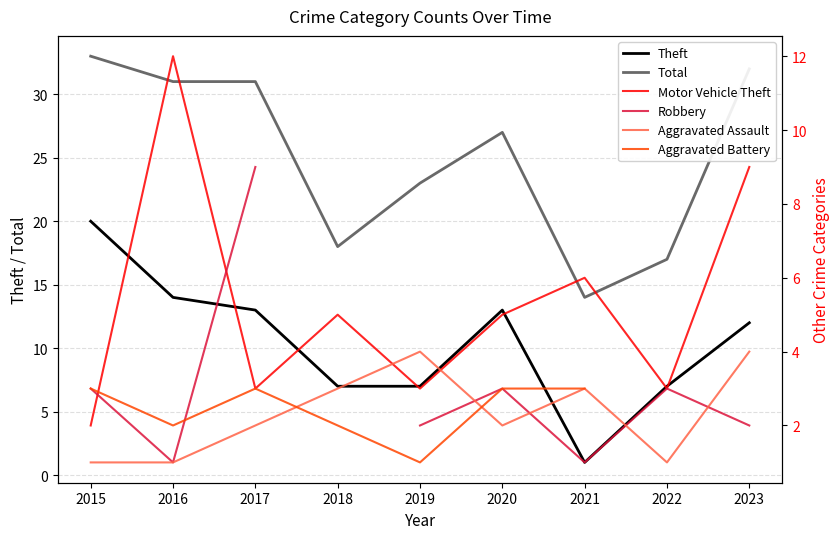

Count the Motor Vehicle Theft values in the range 3 to 6.

6